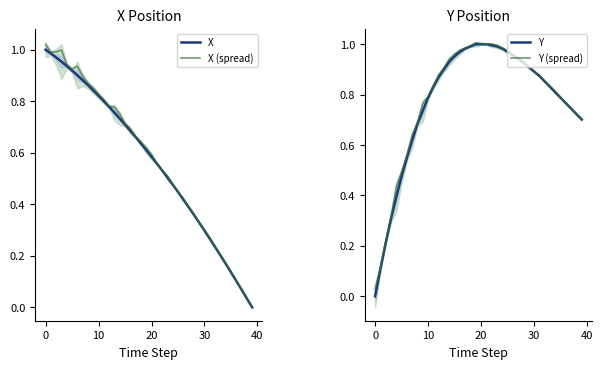

Which series has the largest total across all categories?

Y (spread)